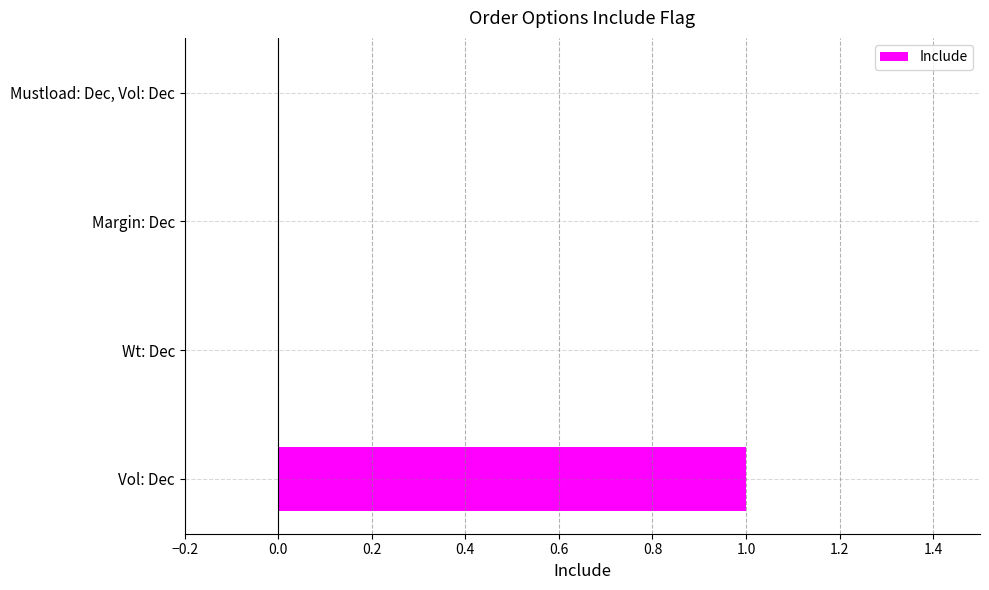

Reading bottom to top, extract all data points from this chart.

Vol: Dec=1	Wt: Dec=0	Margin: Dec=0	Mustload: Dec, Vol: Dec=0